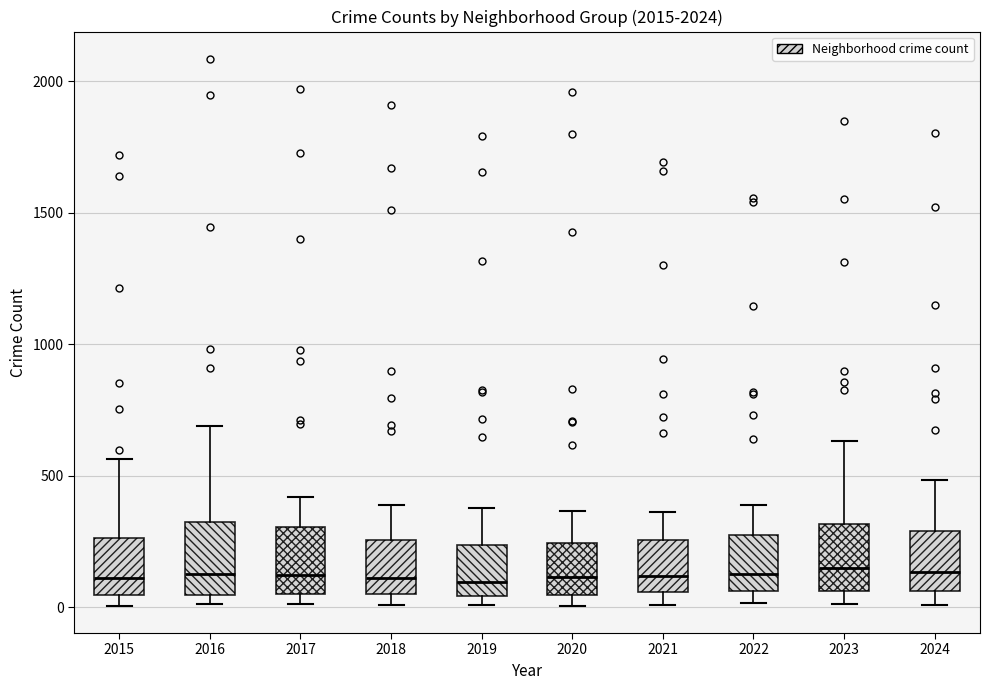

Where does the median line of the box at x = 2018 sit on the y-axis? The values are not printed on the chart, so give them approximately, as read against the axis.

100